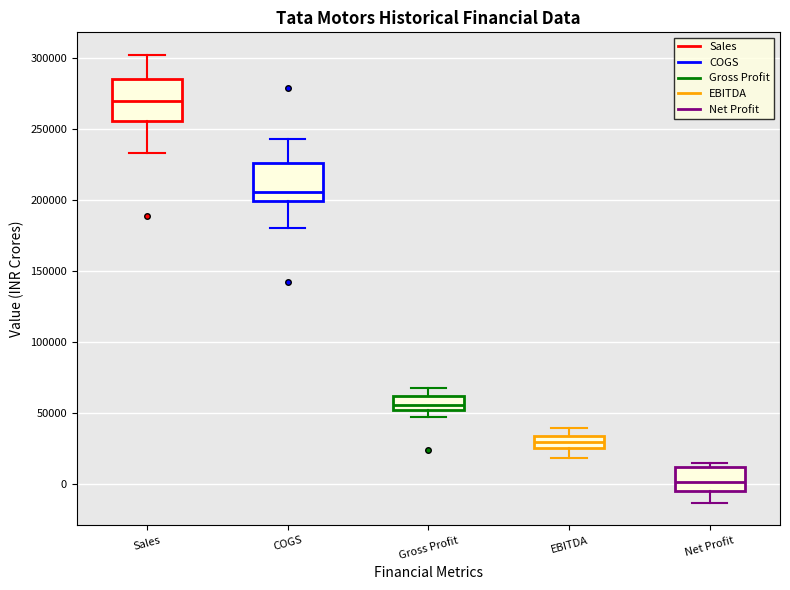

Which box has the lowest median line?

Net Profit